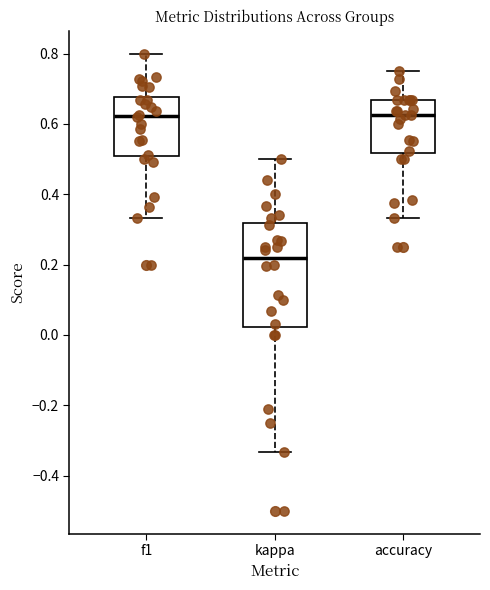

Reading left to right, transcribe this box plot: for each box, give where its median line is, the range the box spans, and where its two whiskers end, as read against the y-axis. The values are not printed on the chart, so give them approximately, as read against the axis.

f1: median 0.62, box 0.50 to 0.68, whiskers 0.34 to 0.80
kappa: median 0.22, box 0.02 to 0.32, whiskers -0.34 to 0.50
accuracy: median 0.62, box 0.52 to 0.66, whiskers 0.34 to 0.76